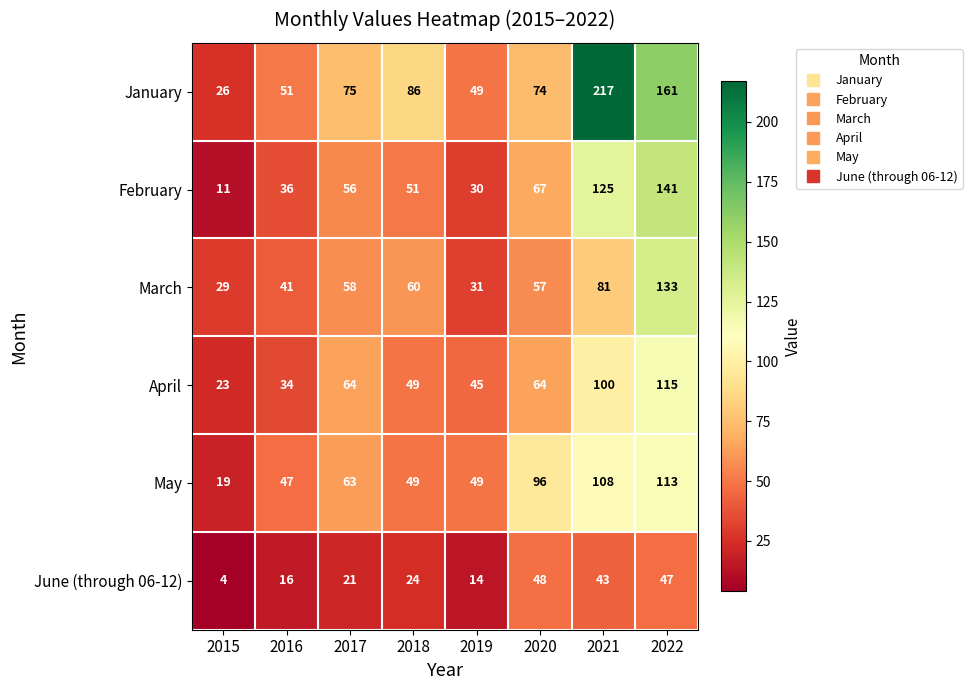

Rank the series at 2020 from lowest to highest value.

June (through 06-12), March, April, February, January, May